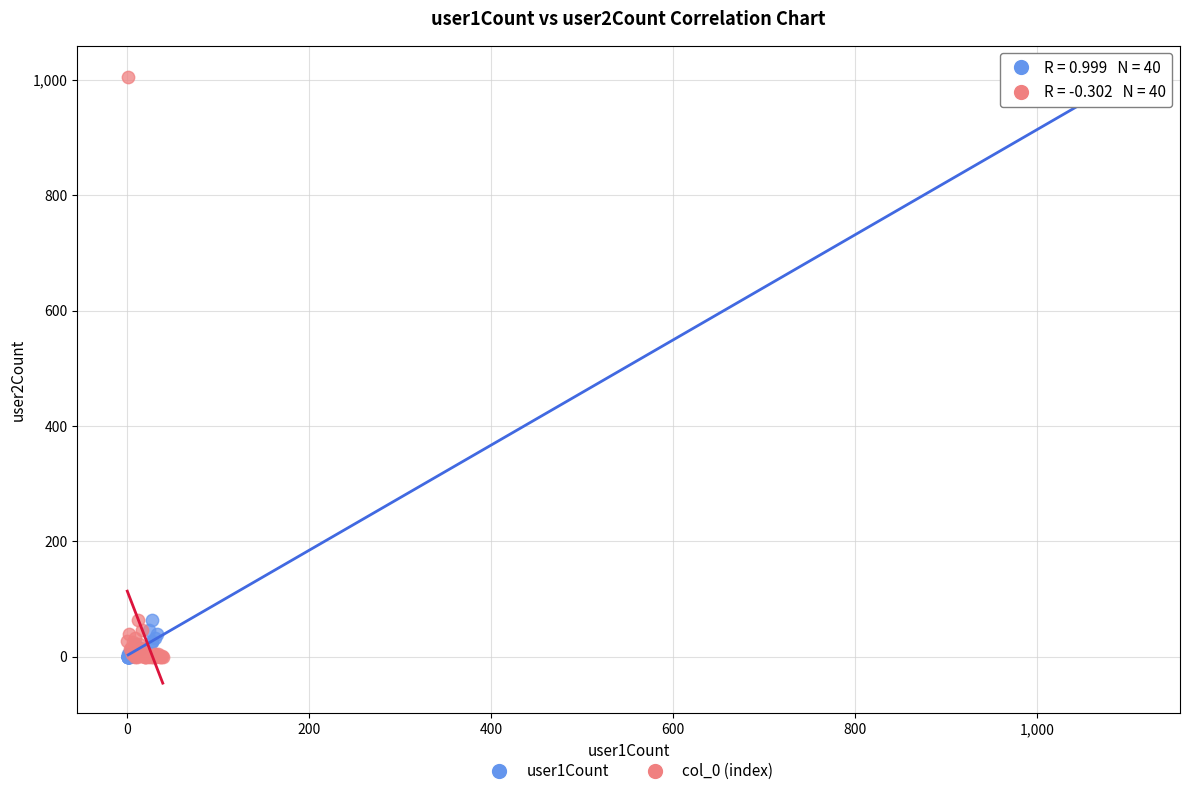

What are all the series names shown in the legend?

user1Count, col_0 (index)